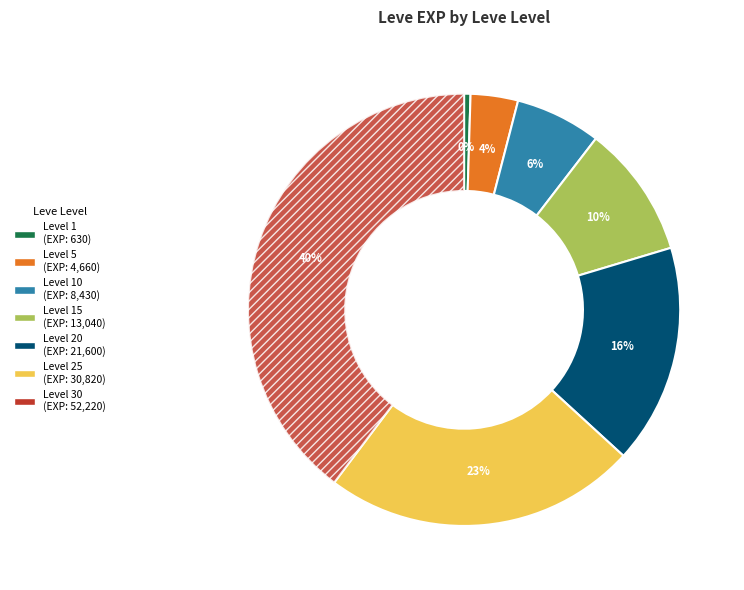

Is there any slice that represents more than half of the pie?

No